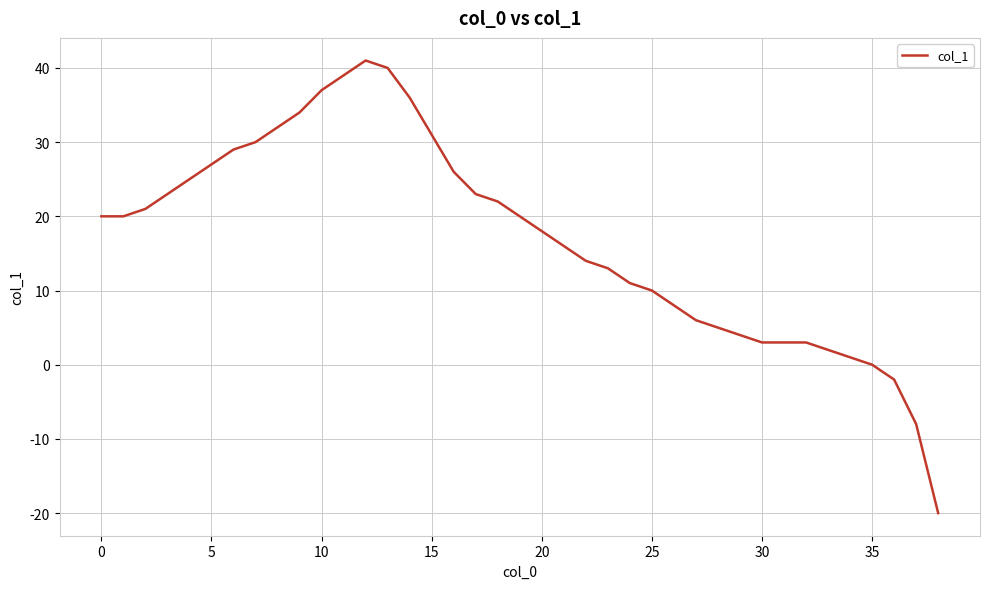

What is the minimum value shown in the chart?

-20